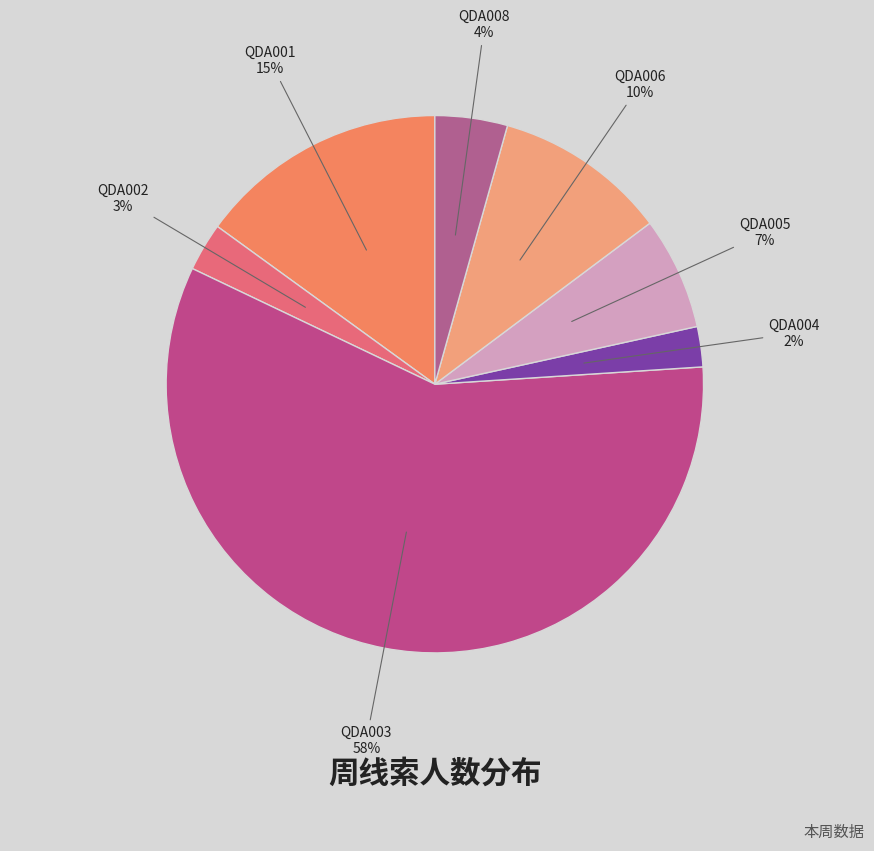

Count the number of slices in the pie.

7